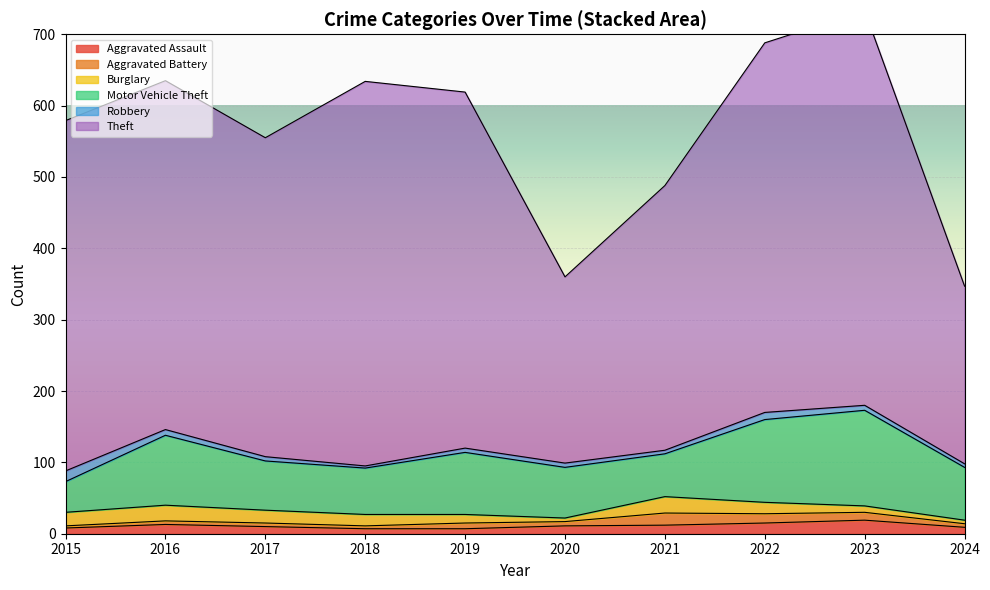

Is it true that Aggravated Battery equals 3 at 2016?

False